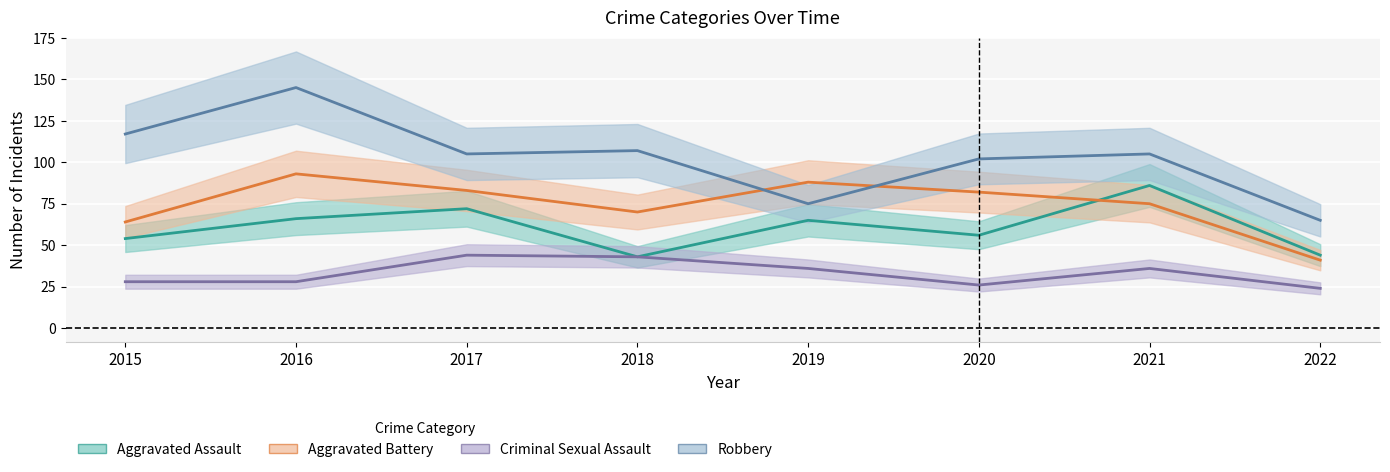

True or false: Robbery and Criminal Sexual Assault cross at least once.

False